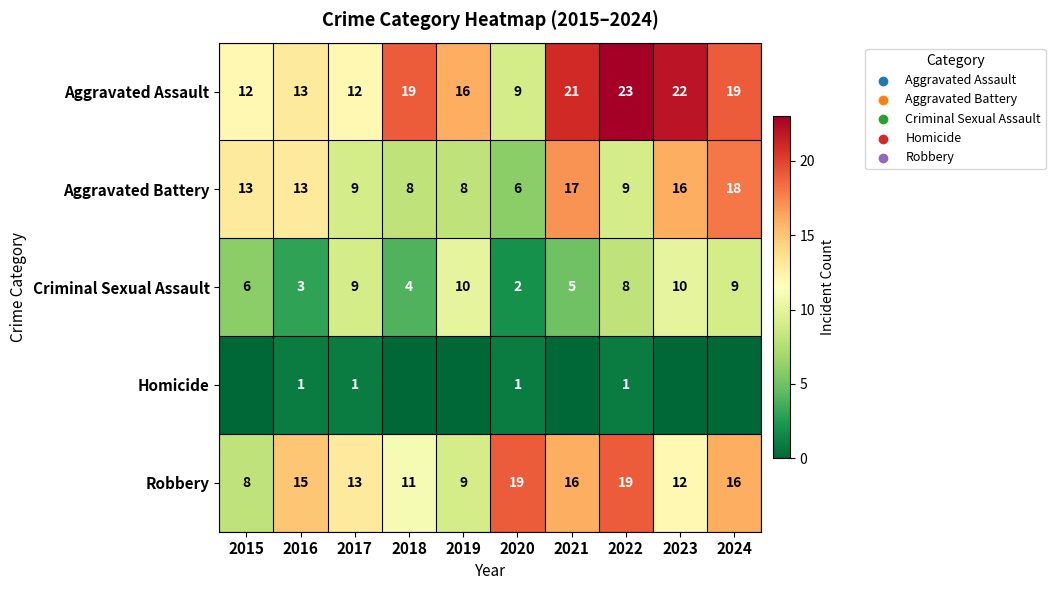

The Criminal Sexual Assault series shows 2 at 2021. True or false?

False